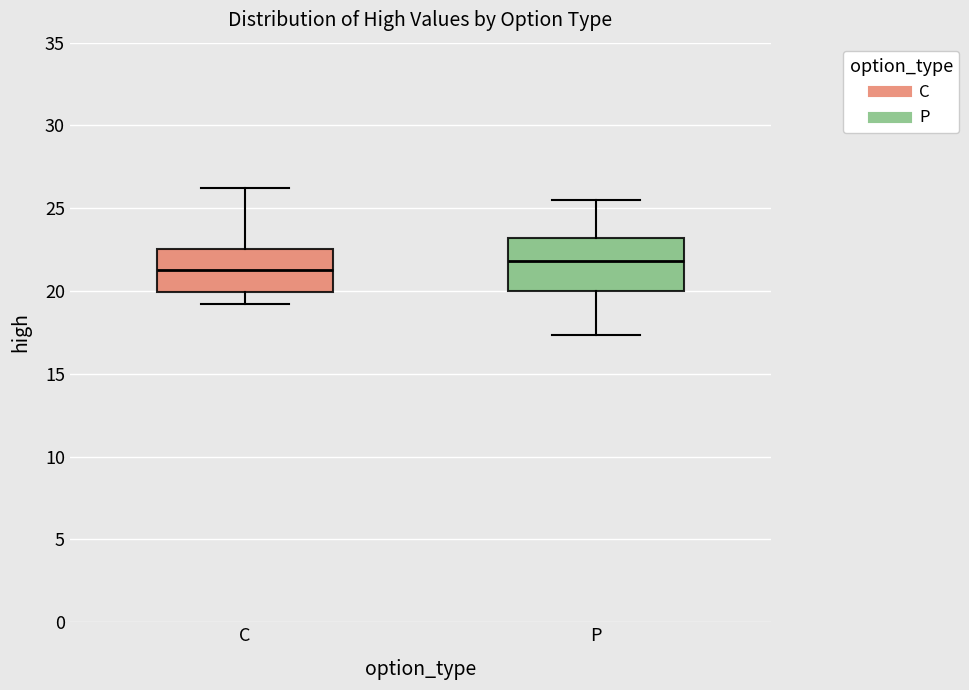

Comparing the boxes themselves (not the whiskers), which one is the tallest?

P